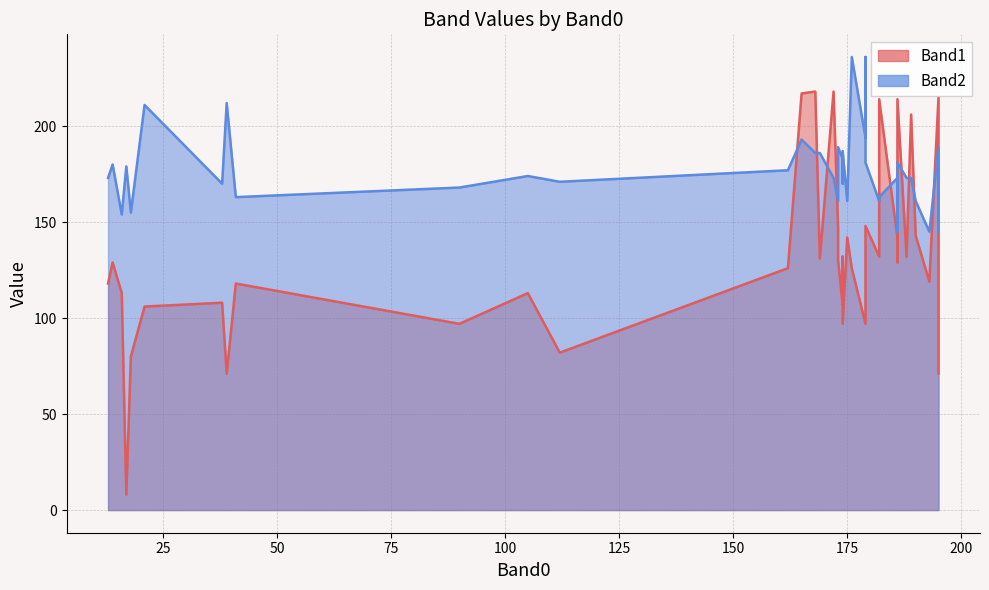

Which category has the highest value in the Band2 series?

179